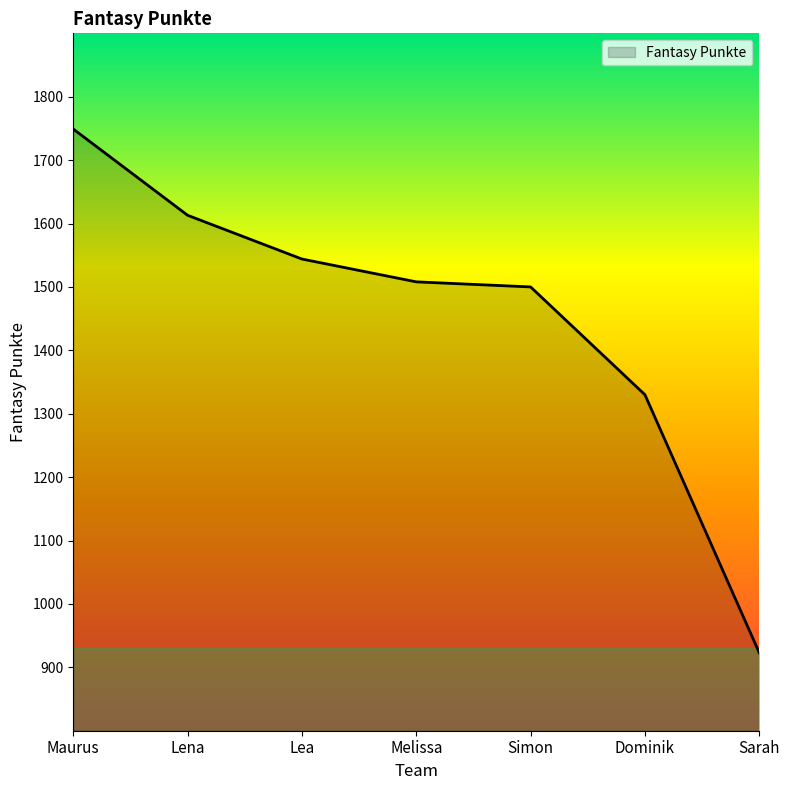

At which label does the data first exceed 1508?

Maurus